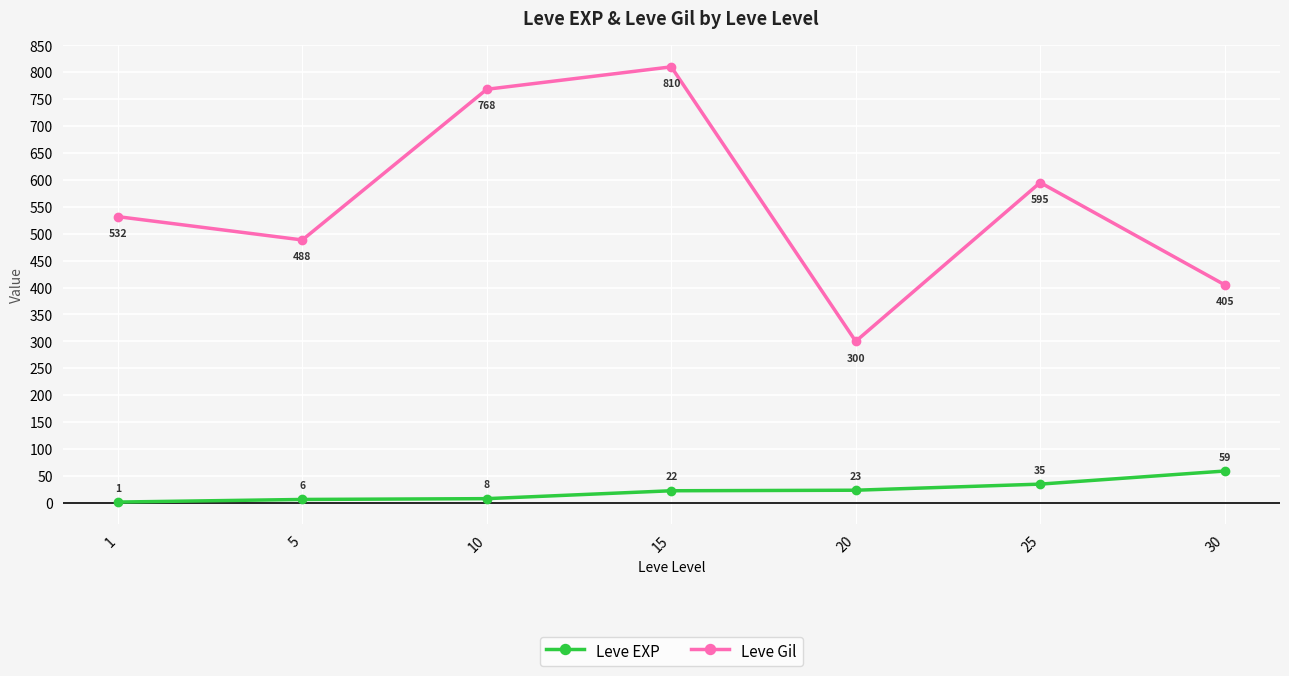

List the series in order of their peak value, lowest first.

Leve EXP, Leve Gil